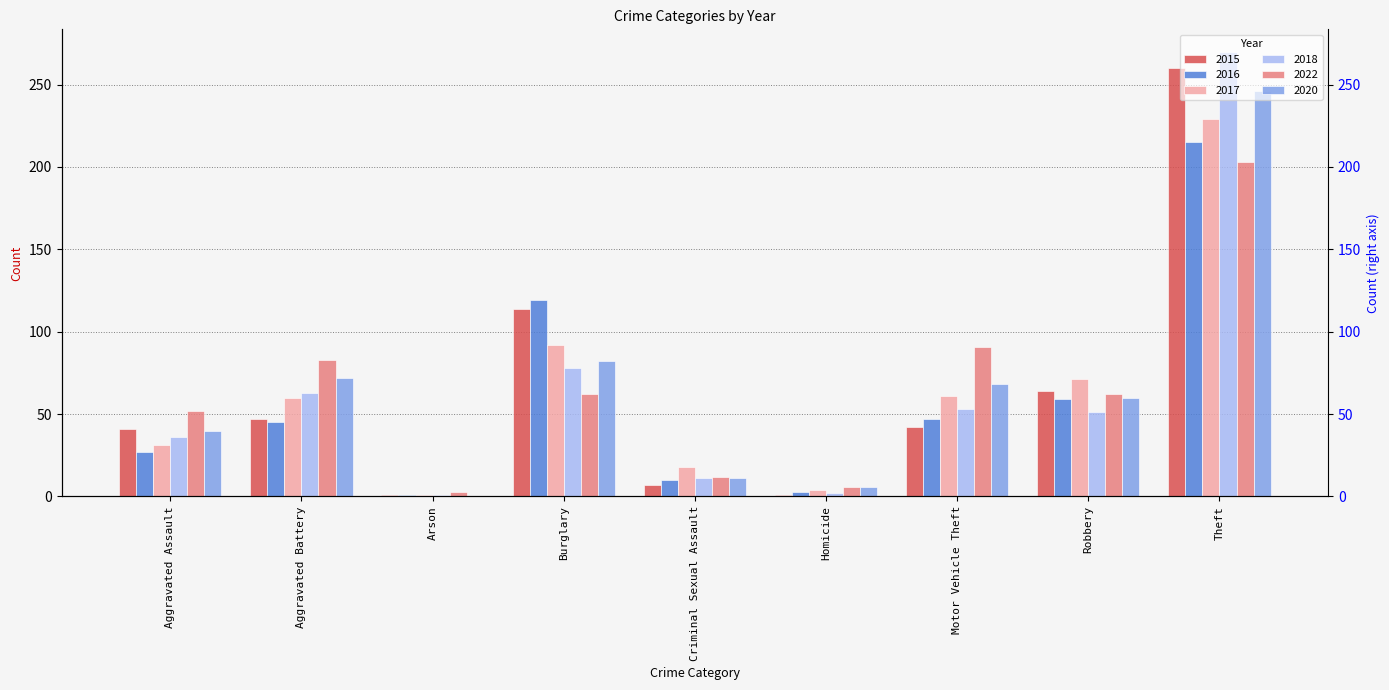

Reading left to right, transcribe all the data shown in this chart.

2015: 41	47	1	114	7	1	42	64	260
2016: 27	45	1	119	10	3	47	59	215
2017: 31	60	1	92	18	4	61	71	229
2018: 36	63	1	78	11	2	53	51	270
2022: 52	83	3	62	12	6	91	62	203
2020: 40	72	0	82	11	6	68	60	246